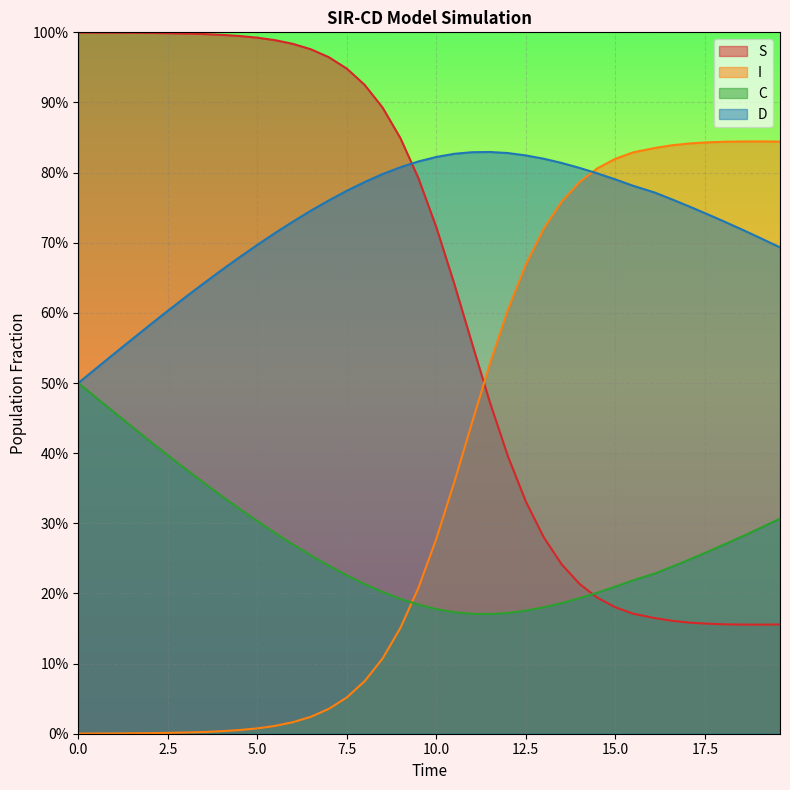

Reading left to right, list all the values displayed in this chart.

S: 1.0	1.0	1.0	1.0	1.0	1.0	1.0	1.0	1.0	1.0	1.0	1.0	1.0	1.0	1.0	0.9	0.9	0.9	0.8	0.8	0.7	0.6	0.6	0.5	0.4	0.3	0.3	0.2	0.2	0.2	0.2	0.2	0.2	0.2	0.2	0.2	0.2	0.2	0.2	0.2
I: 0.0	0.0	0.0	0.0	0.0	0.0	0.0	0.0	0.0	0.0	0.0	0.0	0.0	0.0	0.0	0.1	0.1	0.1	0.2	0.2	0.3	0.4	0.4	0.5	0.6	0.7	0.7	0.8	0.8	0.8	0.8	0.8	0.8	0.8	0.8	0.8	0.8	0.8	0.8	0.8
C: 0.5	0.5	0.5	0.4	0.4	0.4	0.4	0.4	0.3	0.3	0.3	0.3	0.3	0.3	0.2	0.2	0.2	0.2	0.2	0.2	0.2	0.2	0.2	0.2	0.2	0.2	0.2	0.2	0.2	0.2	0.2	0.2	0.2	0.2	0.2	0.3	0.3	0.3	0.3	0.3
D: 0.5	0.5	0.5	0.6	0.6	0.6	0.6	0.6	0.7	0.7	0.7	0.7	0.7	0.7	0.8	0.8	0.8	0.8	0.8	0.8	0.8	0.8	0.8	0.8	0.8	0.8	0.8	0.8	0.8	0.8	0.8	0.8	0.8	0.8	0.8	0.7	0.7	0.7	0.7	0.7